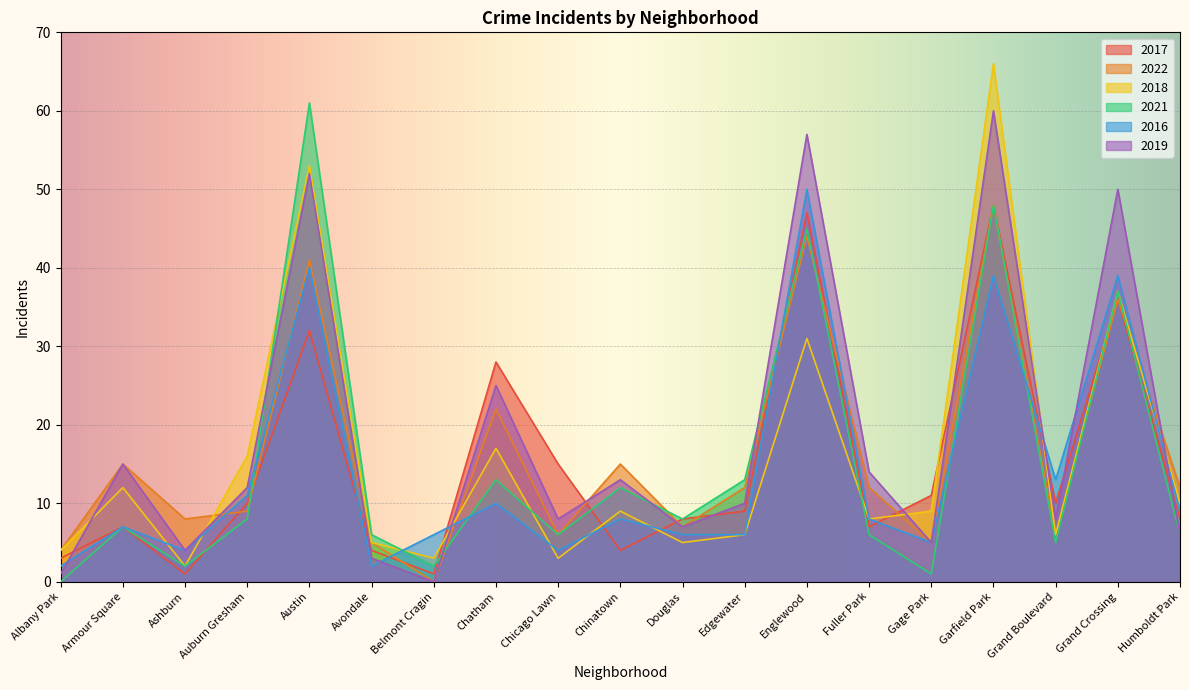

Is it true that 2017 equals 11 at Fuller Park?

False